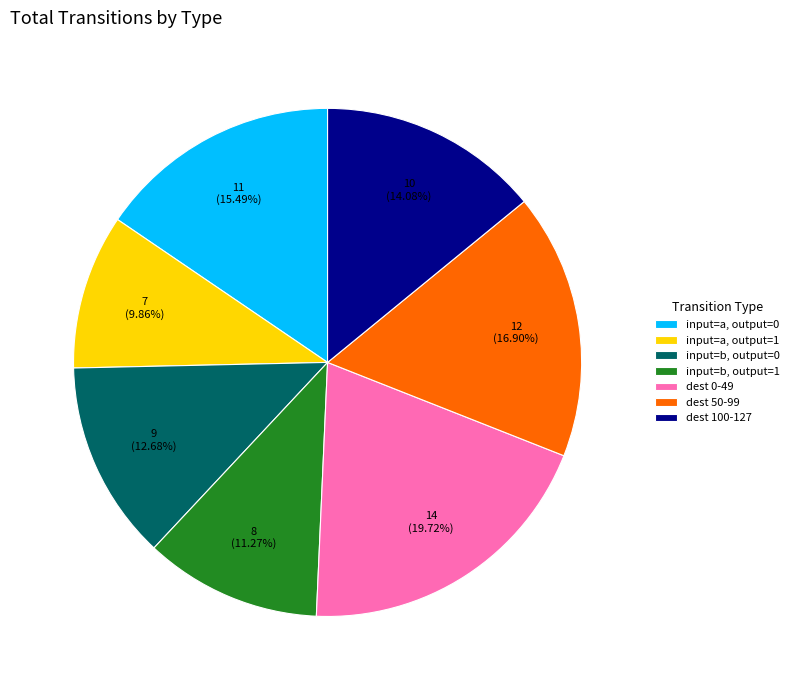

Which category has the biggest portion of the pie?

dest 0-49